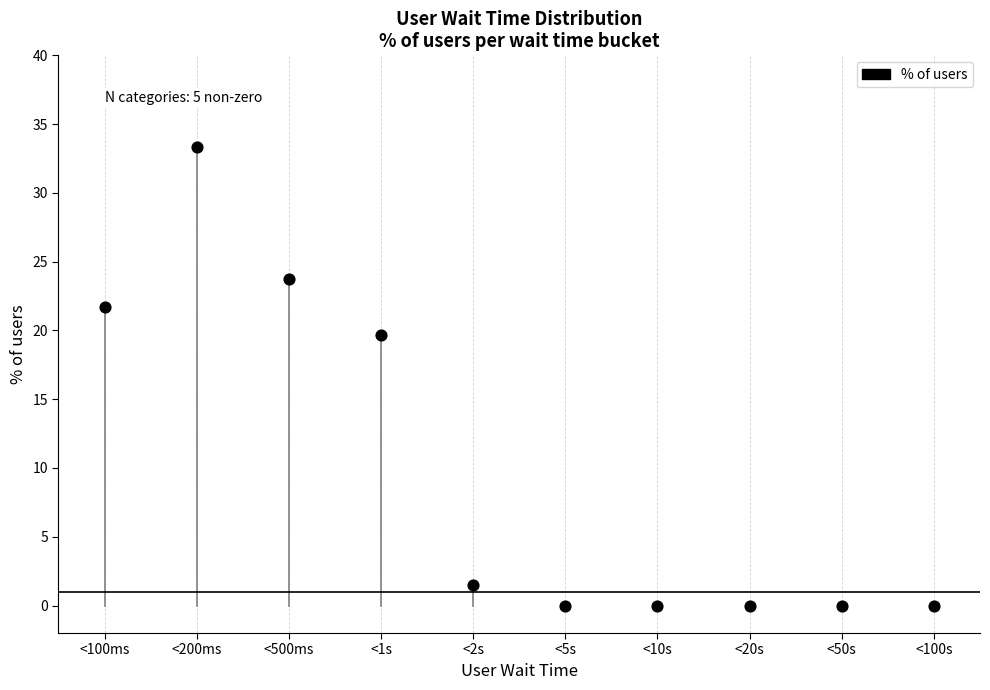

What is the average X value?

5.5